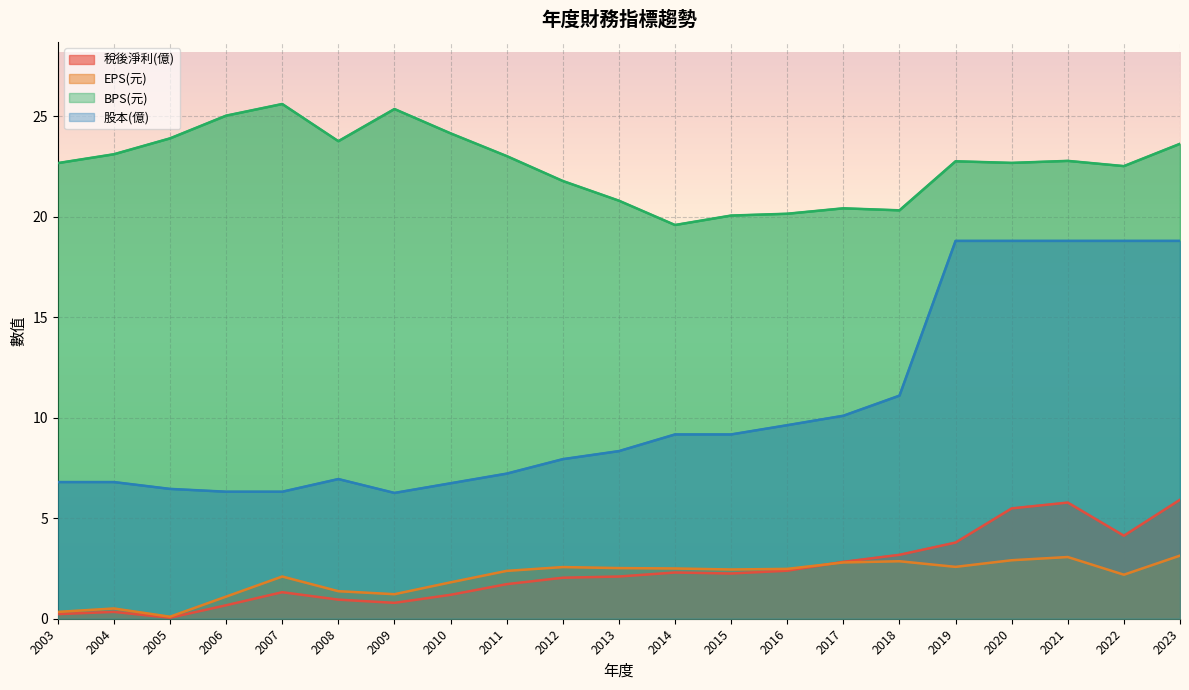

What are all the series names shown in the legend?

稅後淨利(億), EPS(元), BPS(元), 股本(億)